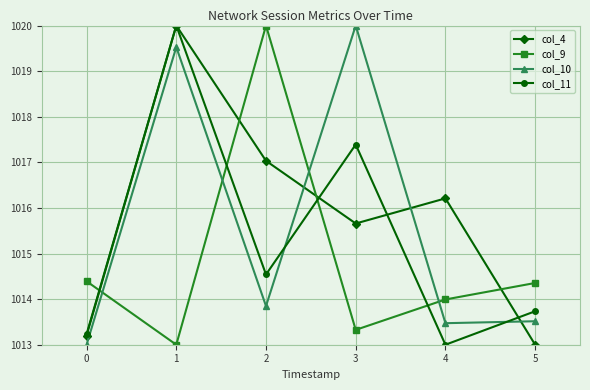

Where is the first local minimum for col_4?

3